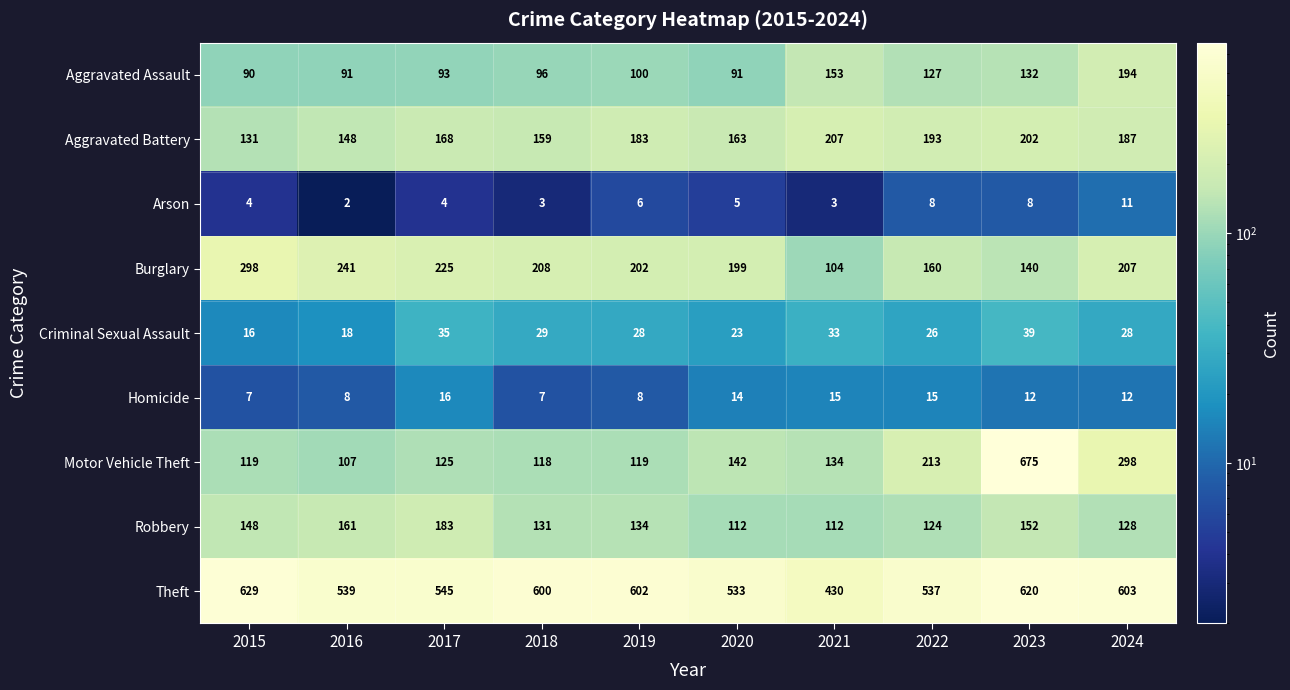

What is the difference between the maximum and minimum values in the Aggravated Assault series?

104